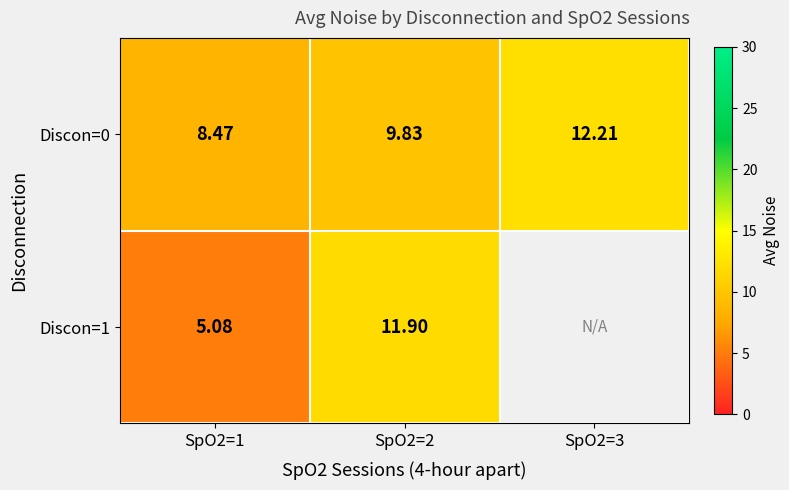

Rank the series at SpO2=1 from lowest to highest value.

Discon=1, Discon=0